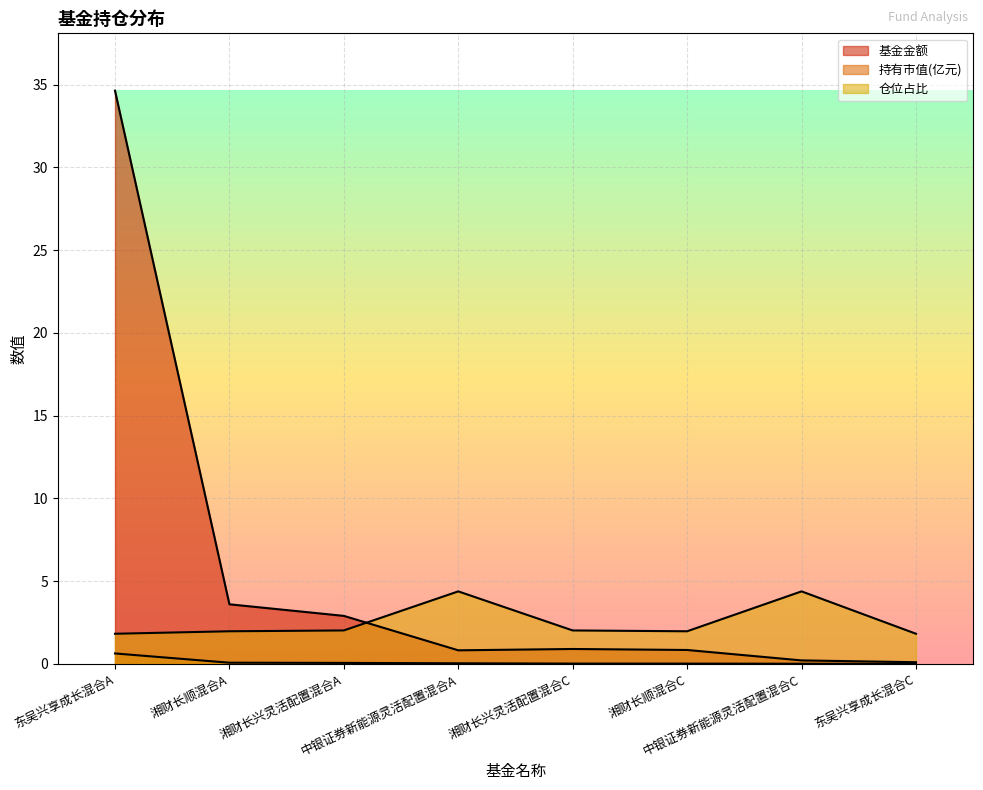

What is the maximum value for 基金金额?

34.6